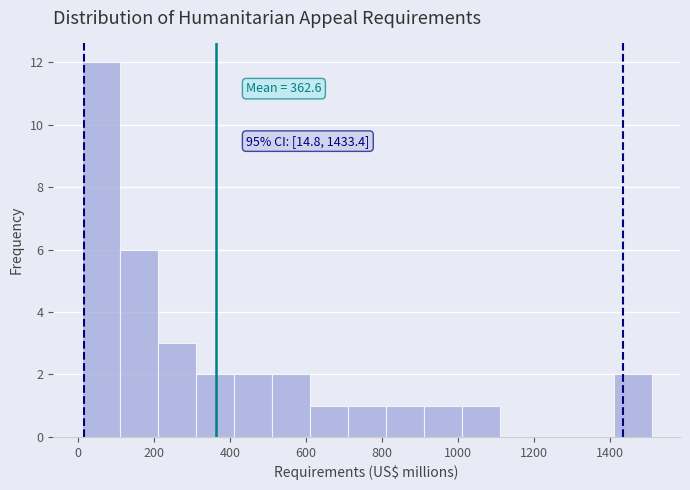

Which range on the x-axis has the tallest bar?

20 to 120